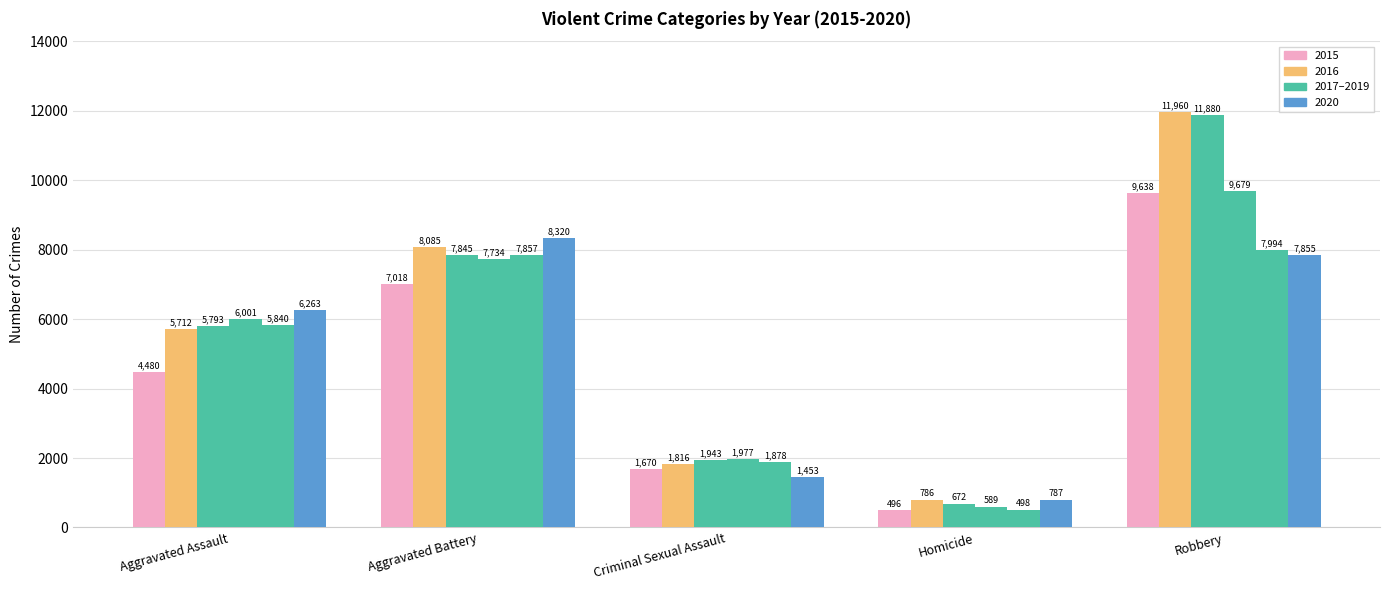

Reading left to right, transcribe all the data shown in this chart.

2015: 4480	7018	1670	496	9638
2016: 5712	8085	1816	786	11960
2017: 5793	7845	1943	672	11880
2018: 6001	7734	1977	589	9679
2019: 5840	7857	1878	498	7994
2020: 6263	8320	1453	787	7855